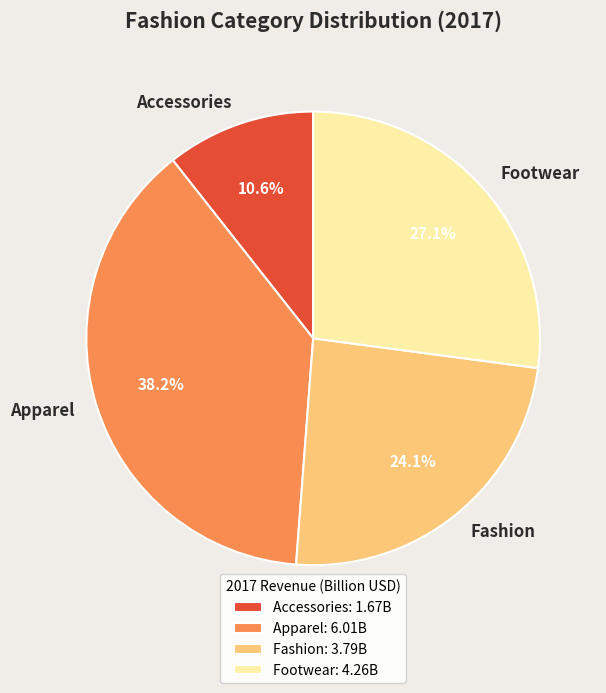

Is the sum of Apparel and Accessories greater than half?

No